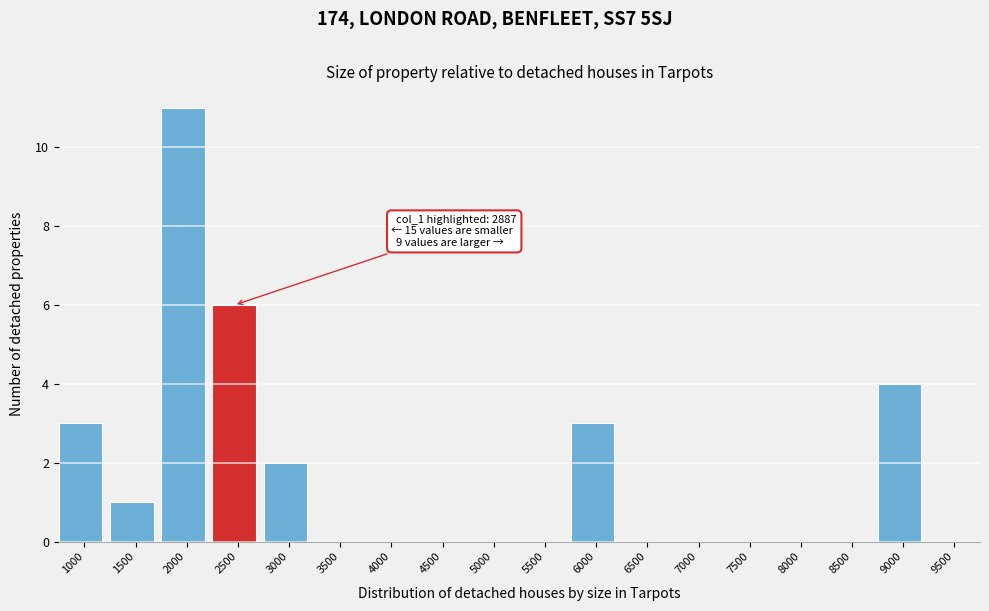

Reading left to right, extract all data points from this chart.

1000=3	1500=1	2000=11	2500=6	3000=2	3500=0	4000=0	4500=0	5000=0	5500=0	6000=3	6500=0	7000=0	7500=0	8000=0	8500=0	9000=4	9500=0